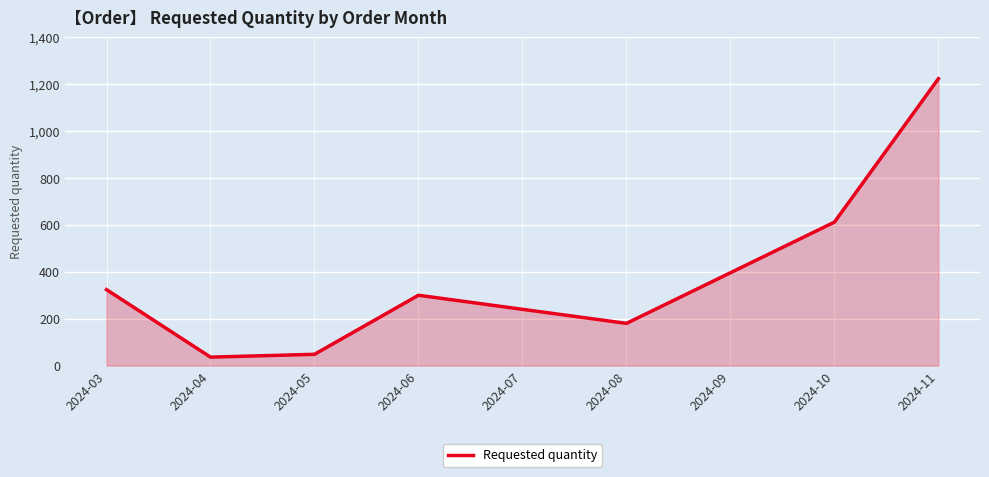

List the labels in order of value, largest first.

2024-11, 2024-10, 2024-09, 2024-03, 2024-06, 2024-07, 2024-08, 2024-05, 2024-04